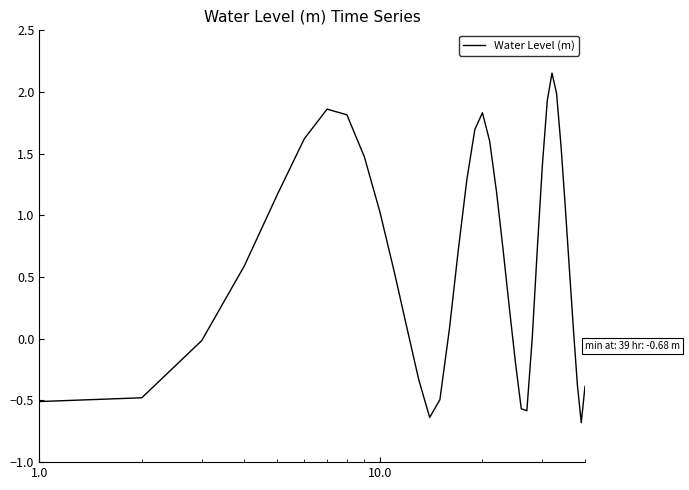

What is the smallest value displayed?

-0.7